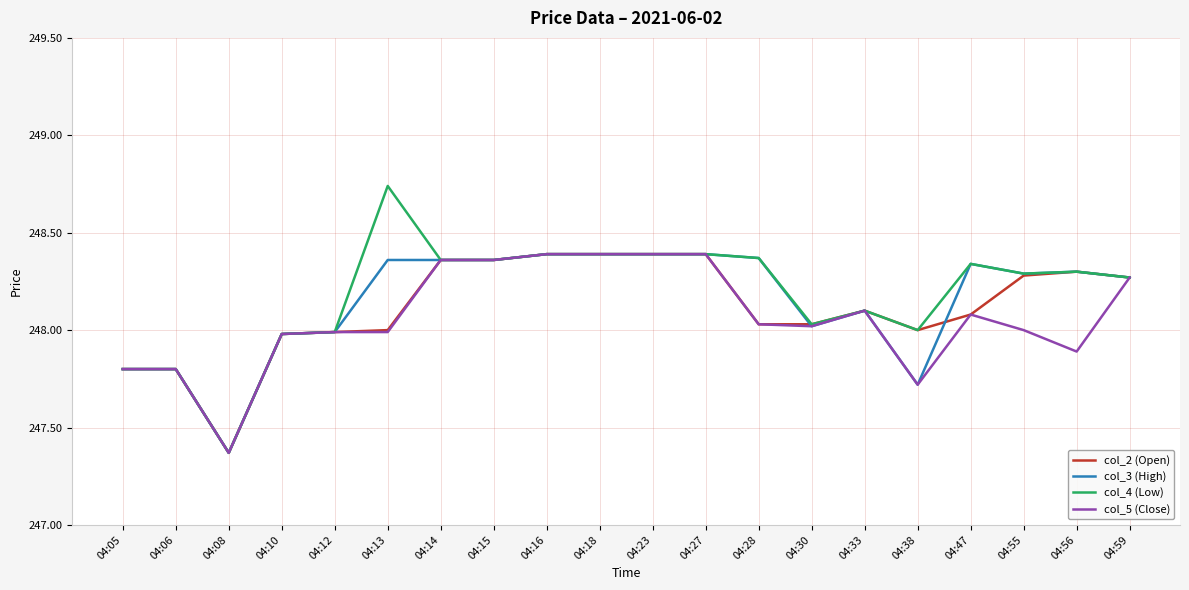

Rank the series by their average value, from lowest to highest.

col_5 (Close), col_2 (Open), col_3 (High), col_4 (Low)